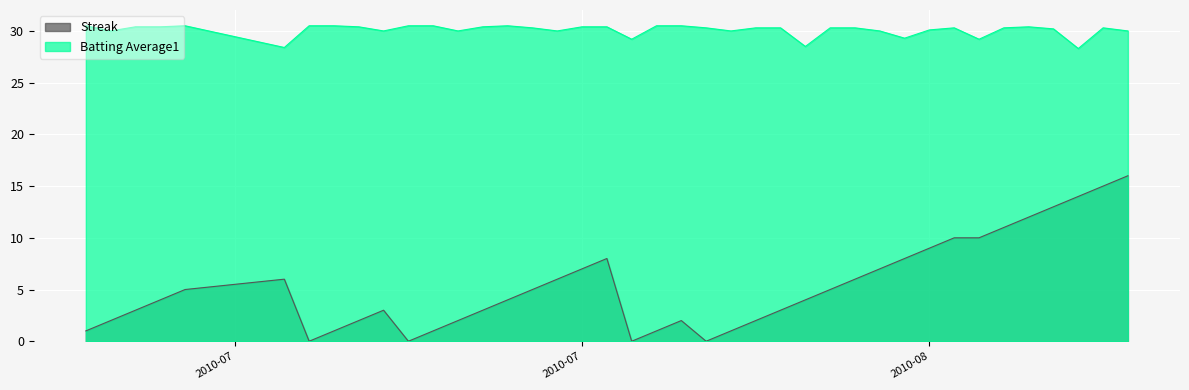

Rank the series by their average value, from highest to lowest.

Batting Average1, Streak